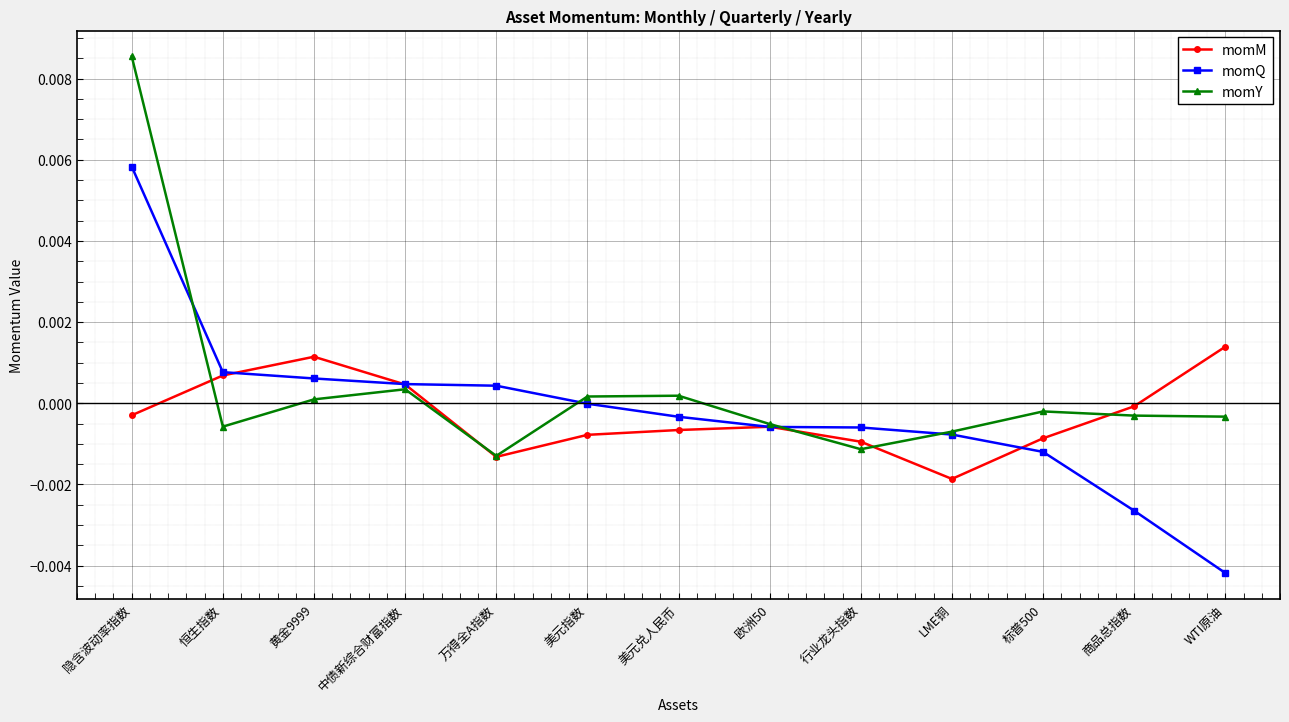

What is the label of the 5th point from the right?

行业龙头指数